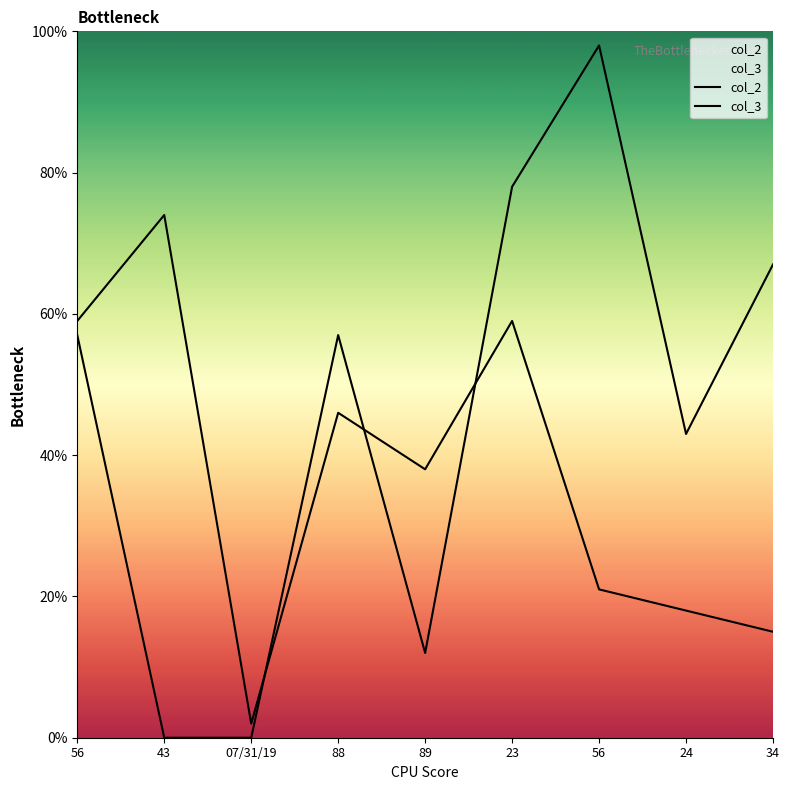

Which series ends up on top after the final intersection of col_3 and col_2?

col_3